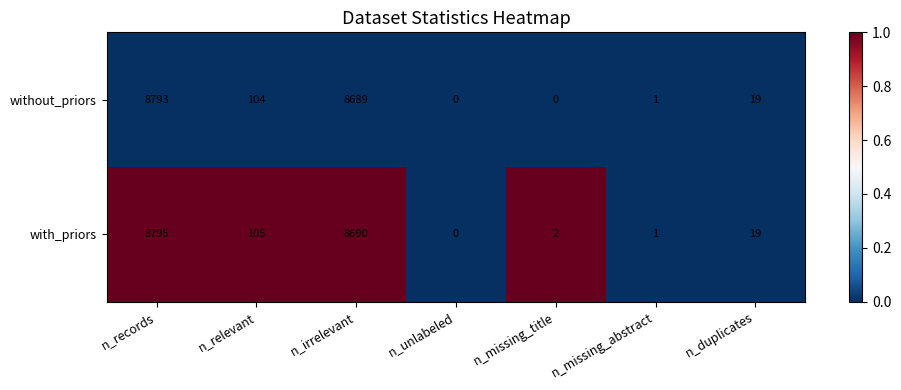

Rank the series by their average value, from highest to lowest.

with_priors, without_priors